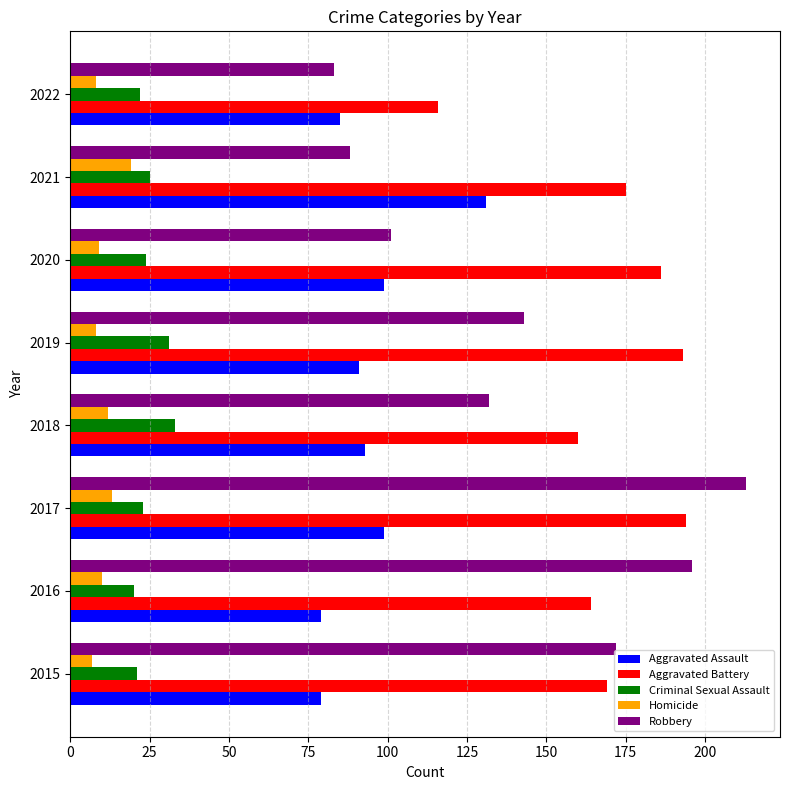

What is the total value across all series at 2015?

448